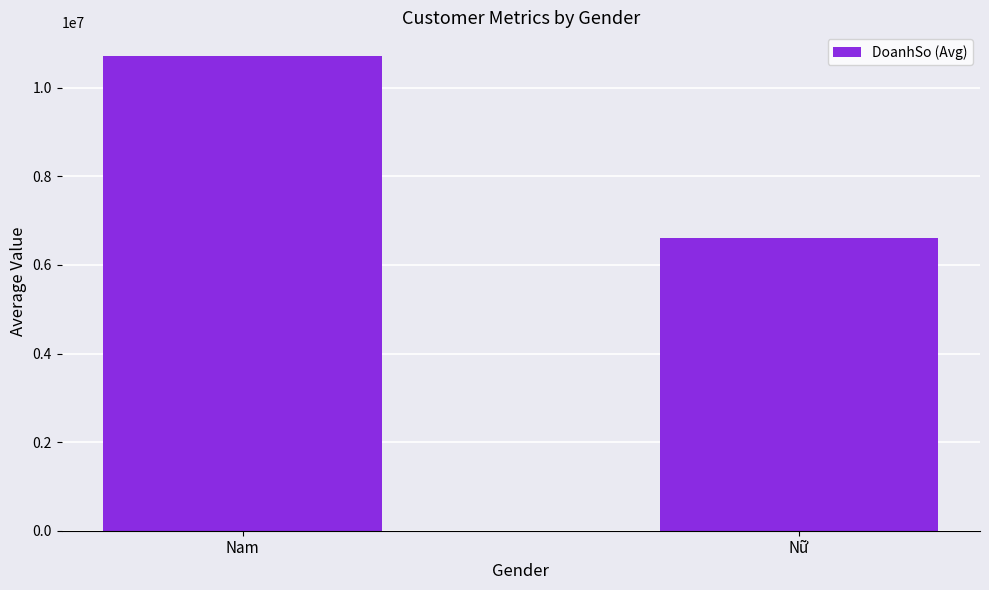

The chart shows a value of 10305218.9 at Nữ. True or false?

False